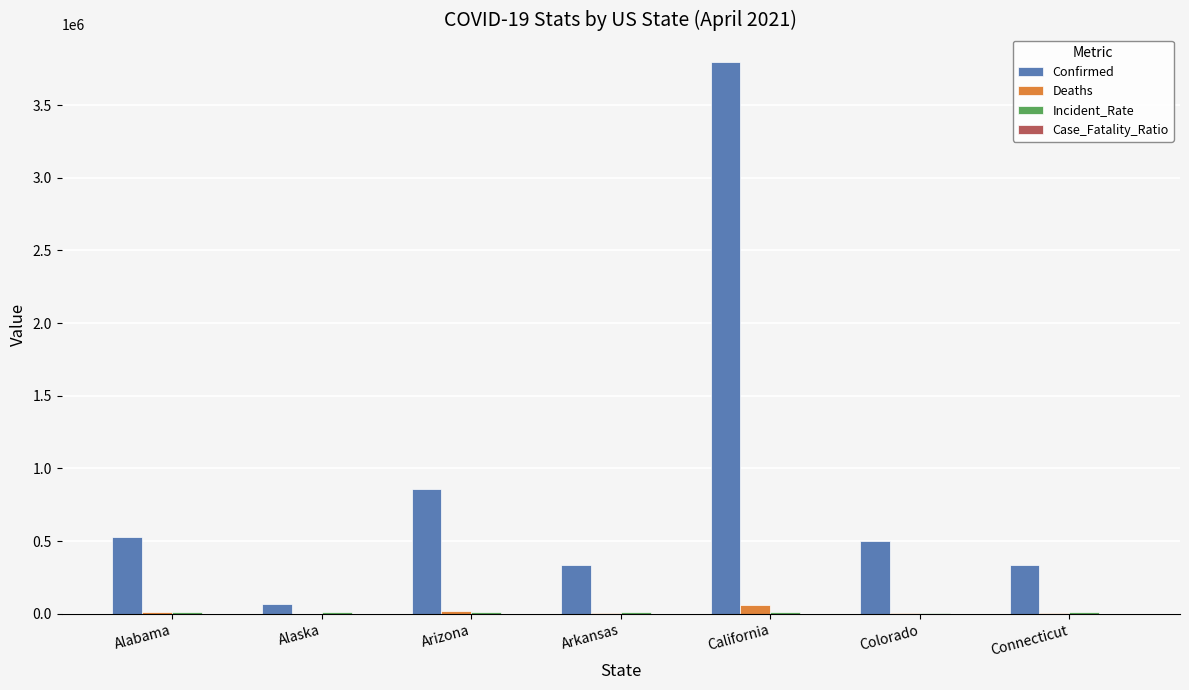

Which label corresponds to the largest value in the chart?

California